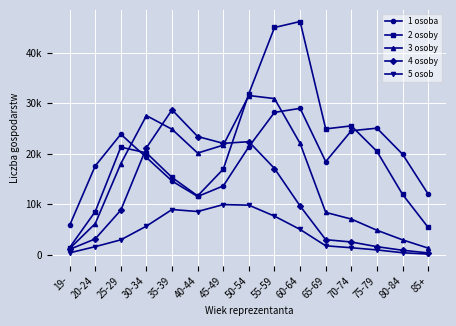

What is the minimum value shown in the chart?

183